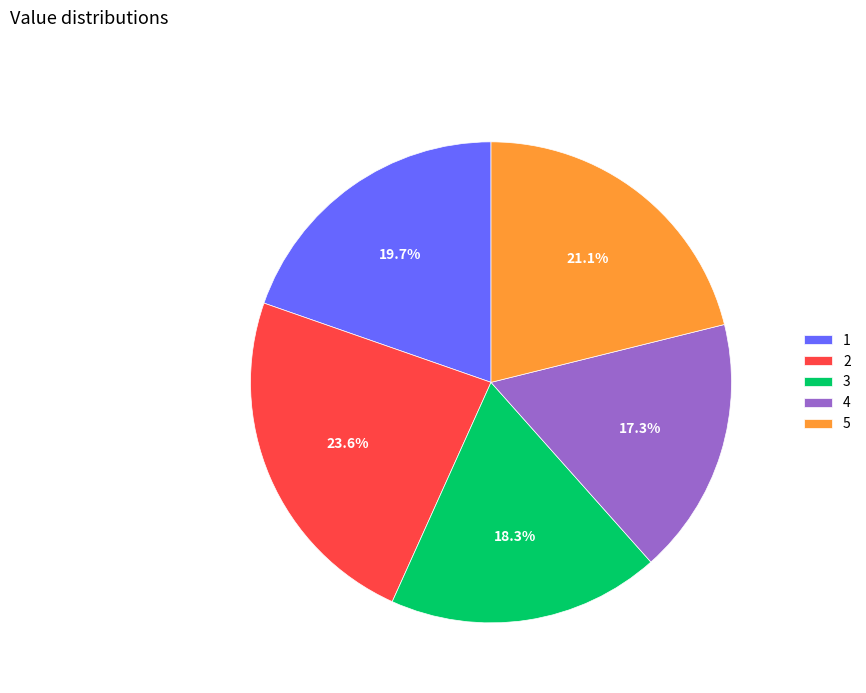

How many slices are in this pie chart?

5